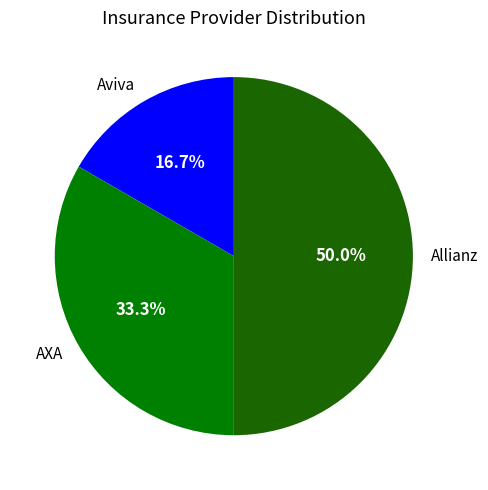

Rank the categories by value from lowest to highest.

Aviva, AXA, Allianz